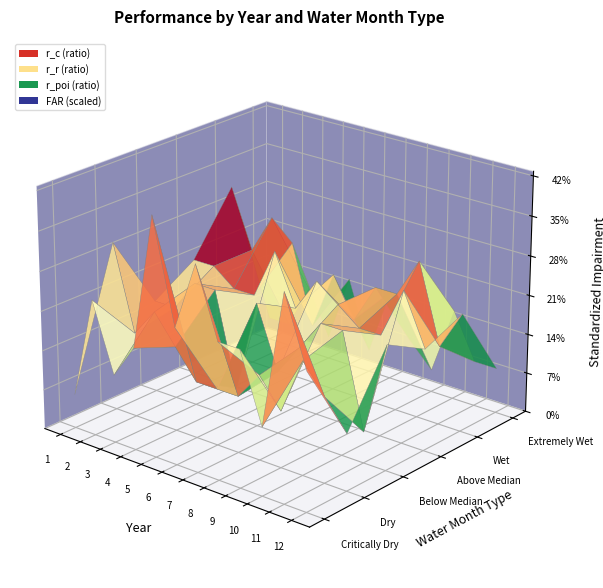

Reading right to left, list all the values displayed in this chart.

r_c: 0.4	0.6	0.2	0.4	0.4	0.6	0.4	0.7	0.3	0.2	0.4	0.1
r_r: 0.2	0.3	0.4	0.2	0.3	0.2	0.2	0.2	0.3	0.4	0.3	0.6
r_poi: 0.4	0.1	0.4	0.4	0.3	0.2	0.4	0.1	0.4	0.4	0.3	0.3
FAR: 2.0	2.0	2.2	1.9	2.0	2.2	1.9	2.2	1.9	2.1	1.9	1.9